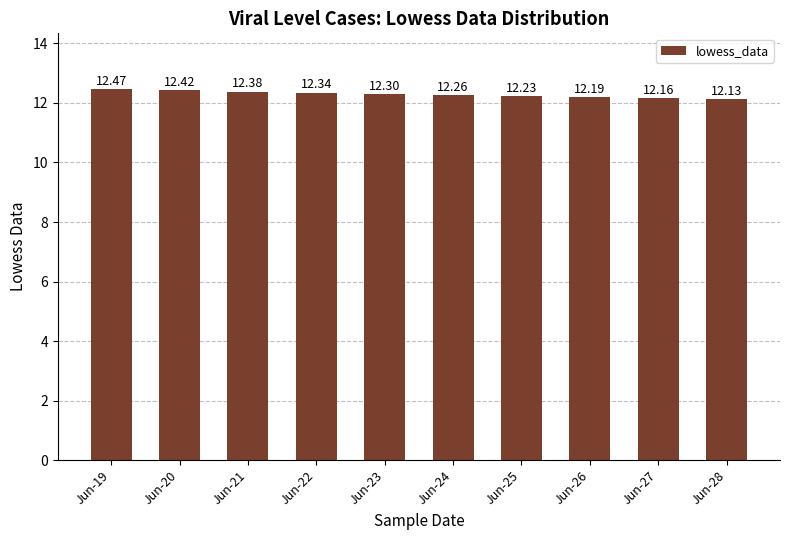

The chart shows a value of 22.3 at Jun-21. True or false?

False